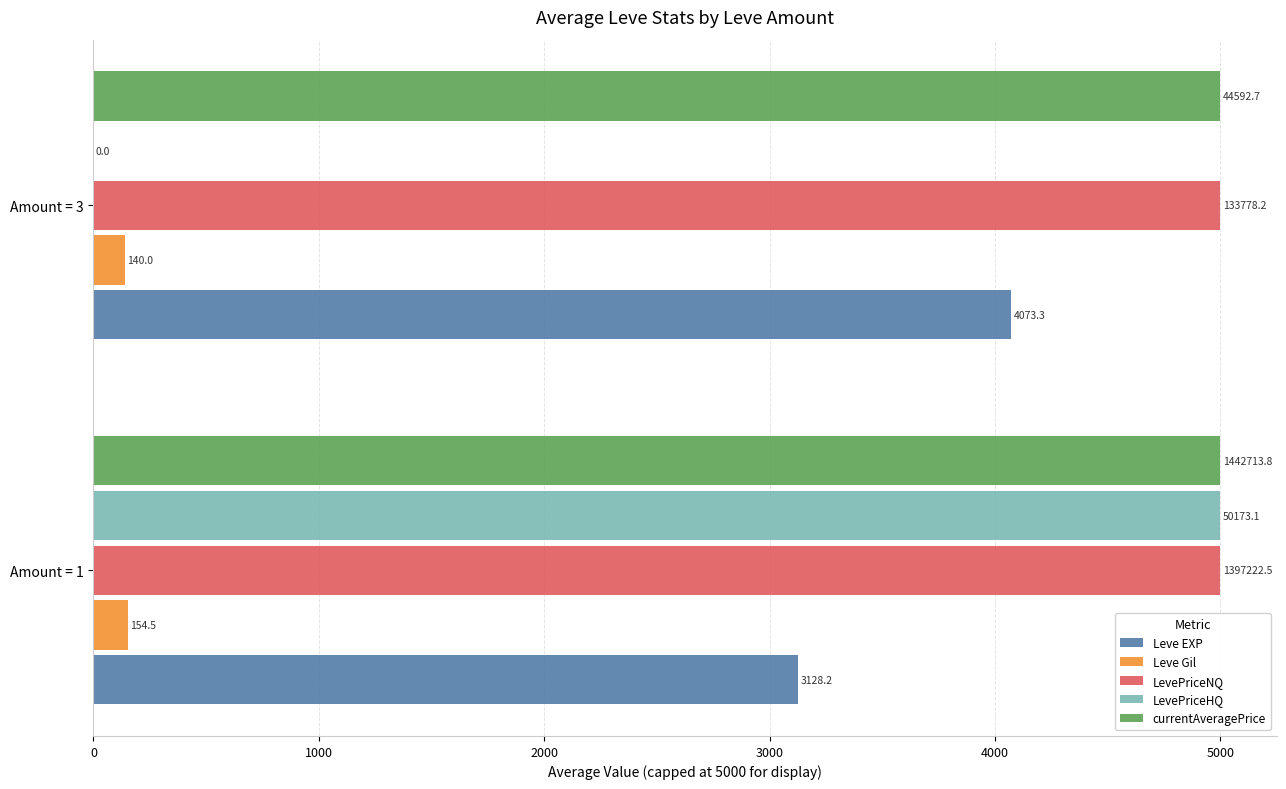

What is the sum of the Leve EXP values at Amount = 3 and Amount = 1?

7201.5